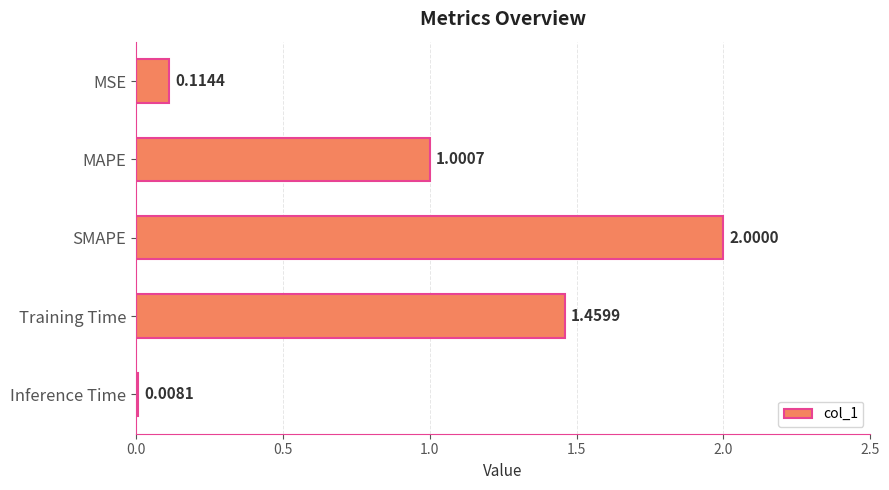

List the labels in order of value, smallest first.

Inference Time, MSE, MAPE, Training Time, SMAPE